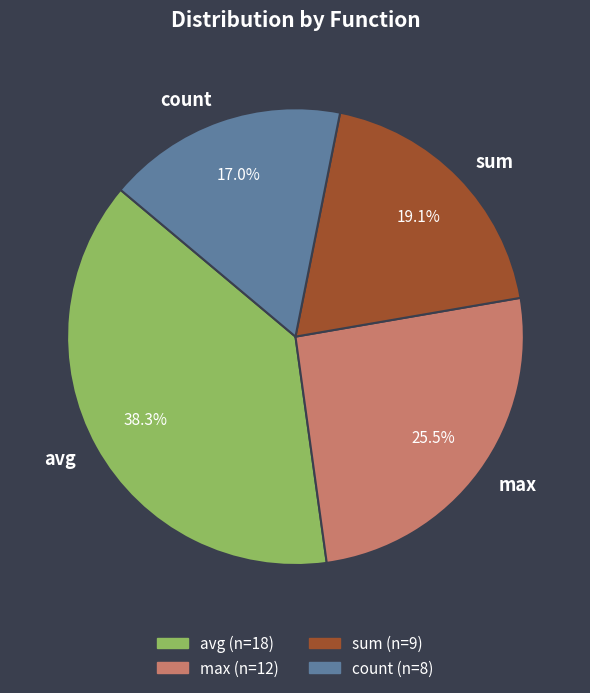

Does sum account for over 50% of the chart?

No